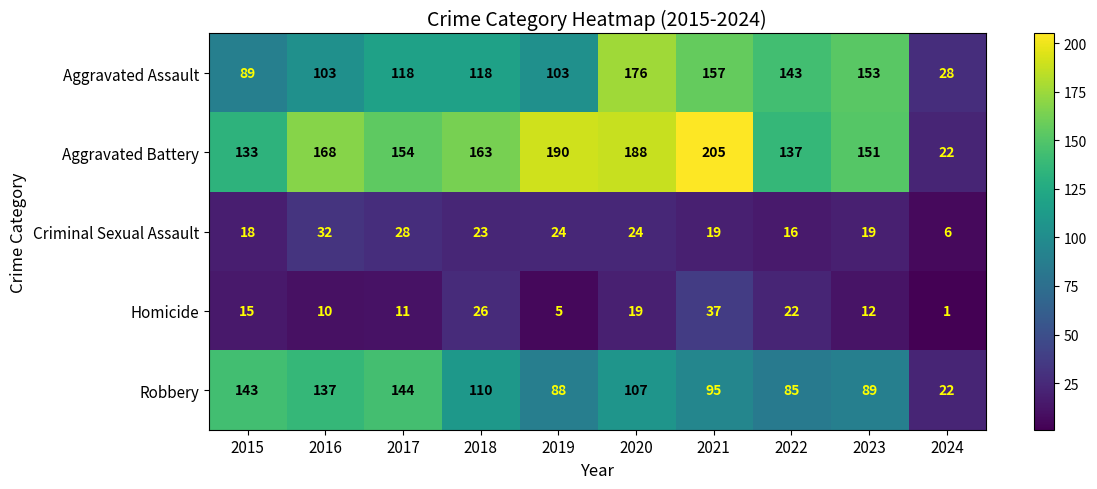

What is the maximum value for Aggravated Assault?

176